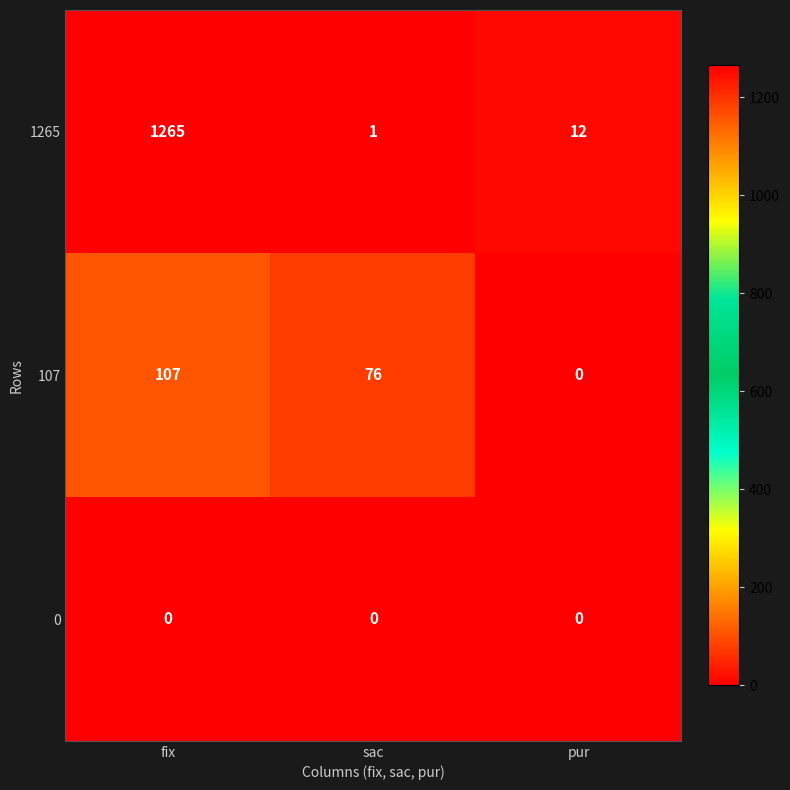

Read the 1265 value at pur.

12